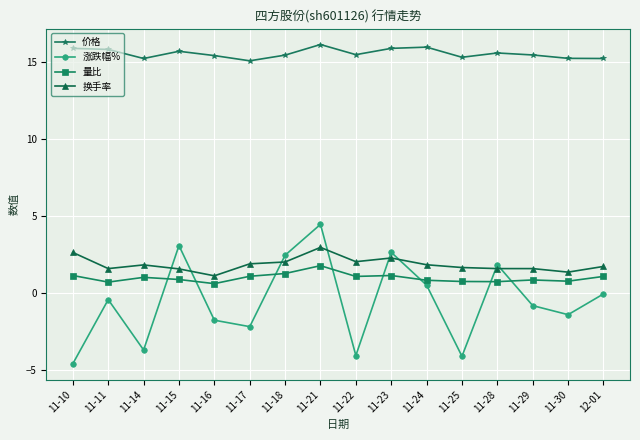

The 价格 series shows 15.9 at 11-10. True or false?

True